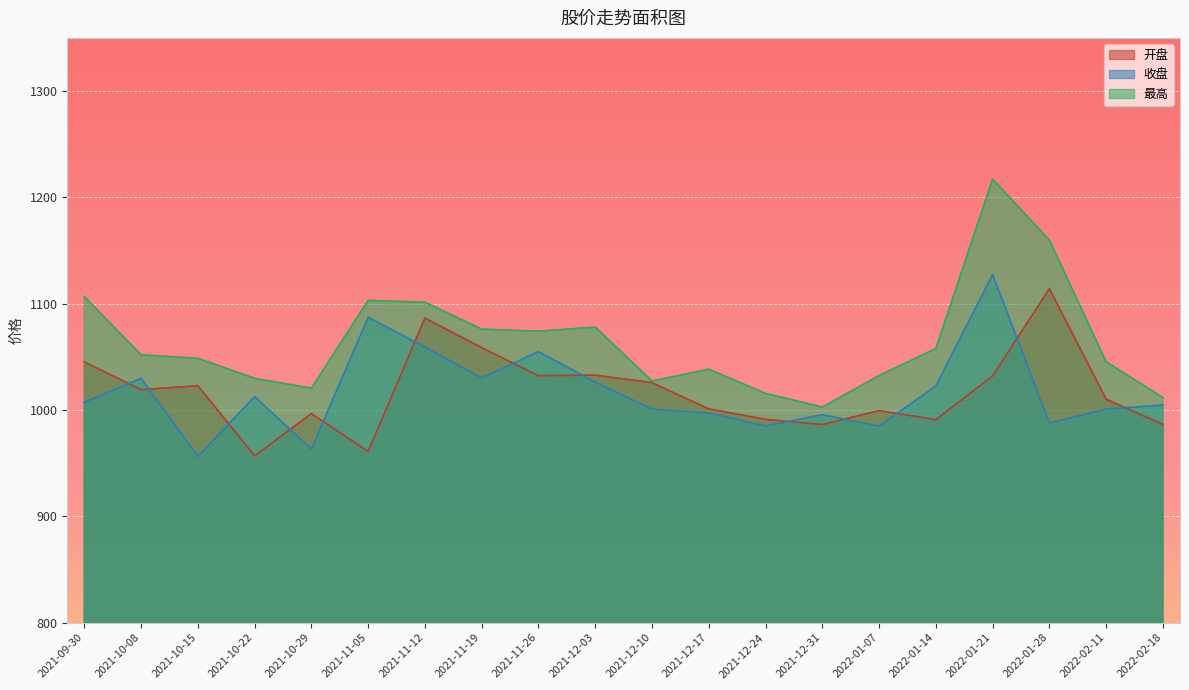

True or false: 最高 has more than 2 points higher than both neighbors.

True